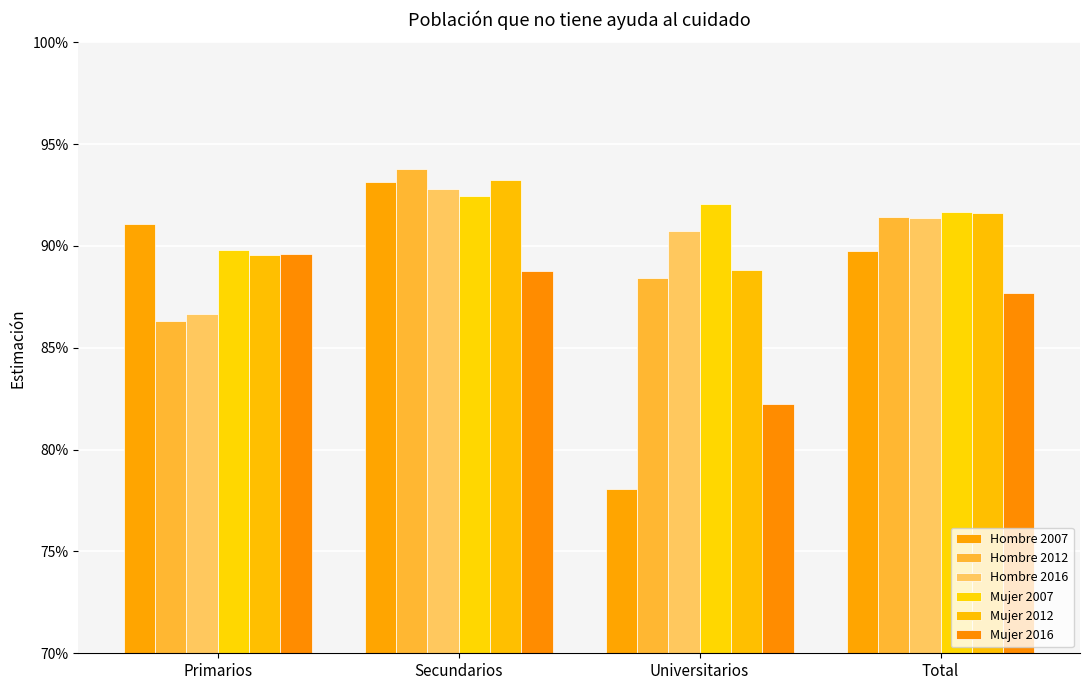

What is the label of the 2nd bar from the left?

Secundarios